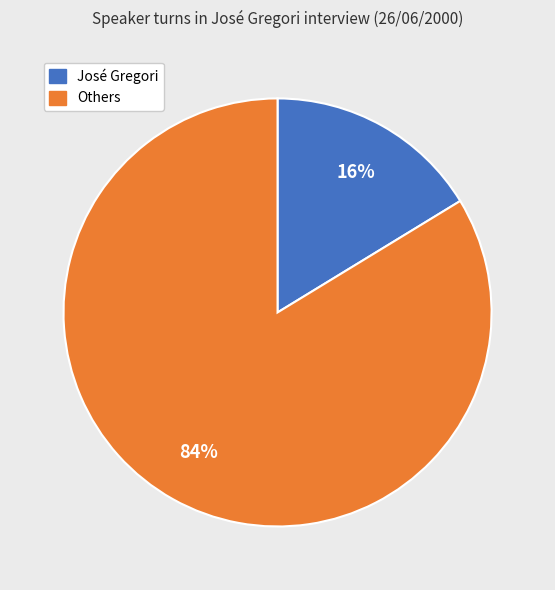

Is there a majority slice in this chart?

Yes